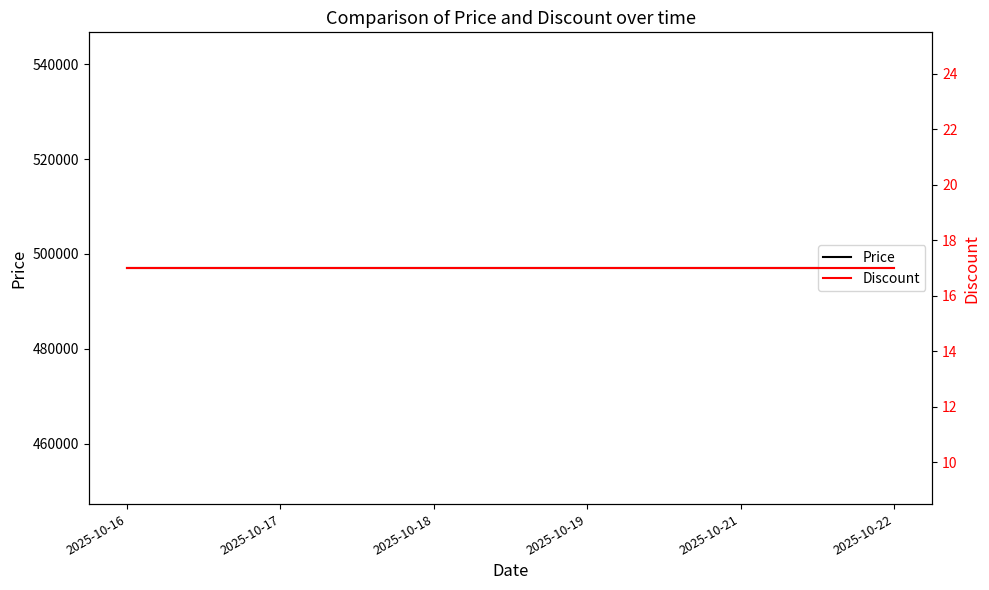

At which label does Price reach its peak?

2025-10-16